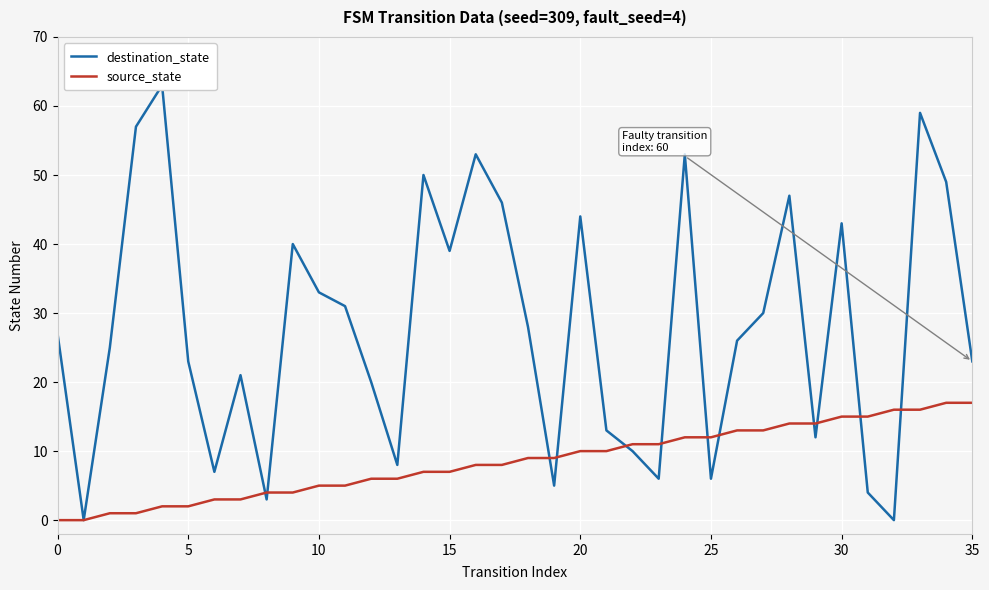

List the series in order of their peak value, lowest first.

source_state, destination_state